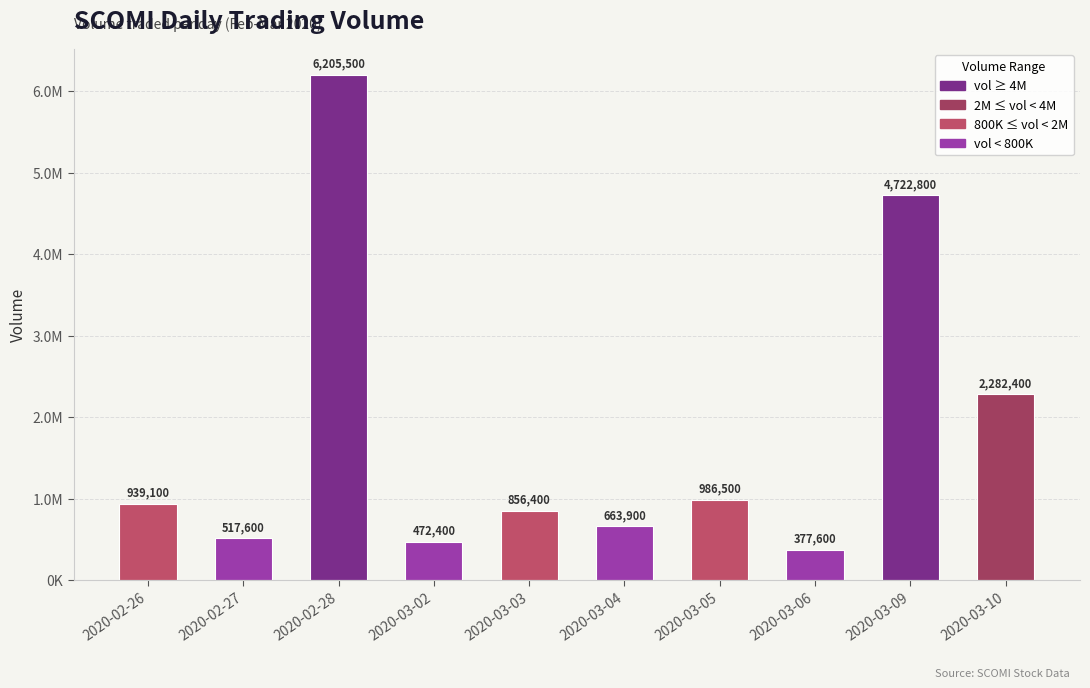

What is the maximum value shown in the chart?

6205500